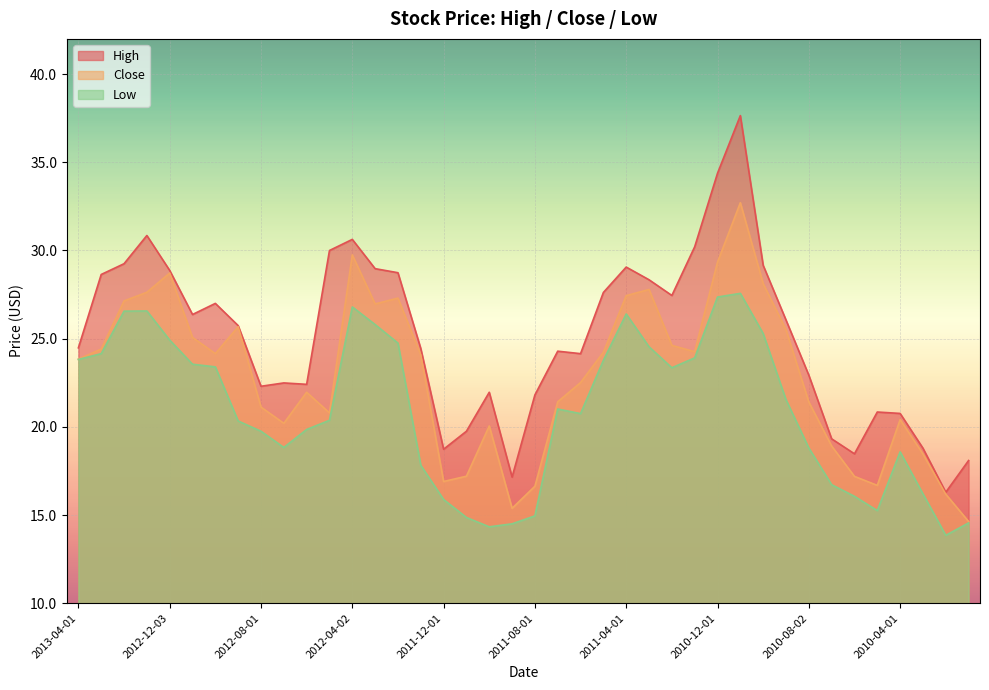

What is the value of the Close point at the 15th from the left?

27.3